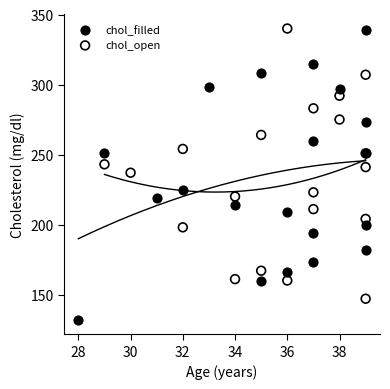

Which series reaches the minimum Y coordinate?

chol_filled